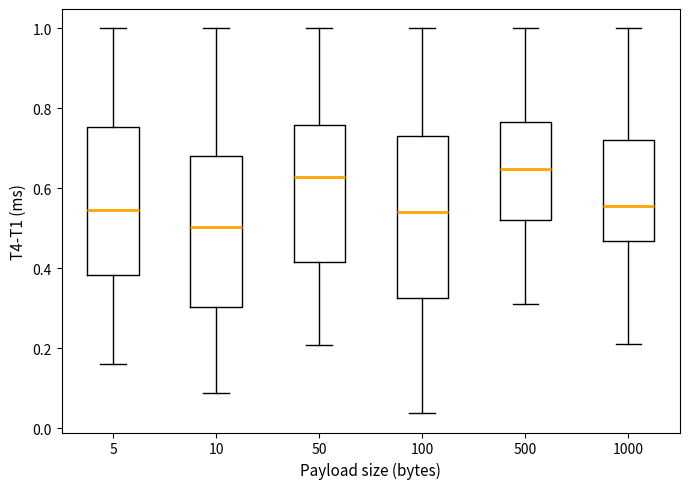

Which box's median line is the lowest?

10